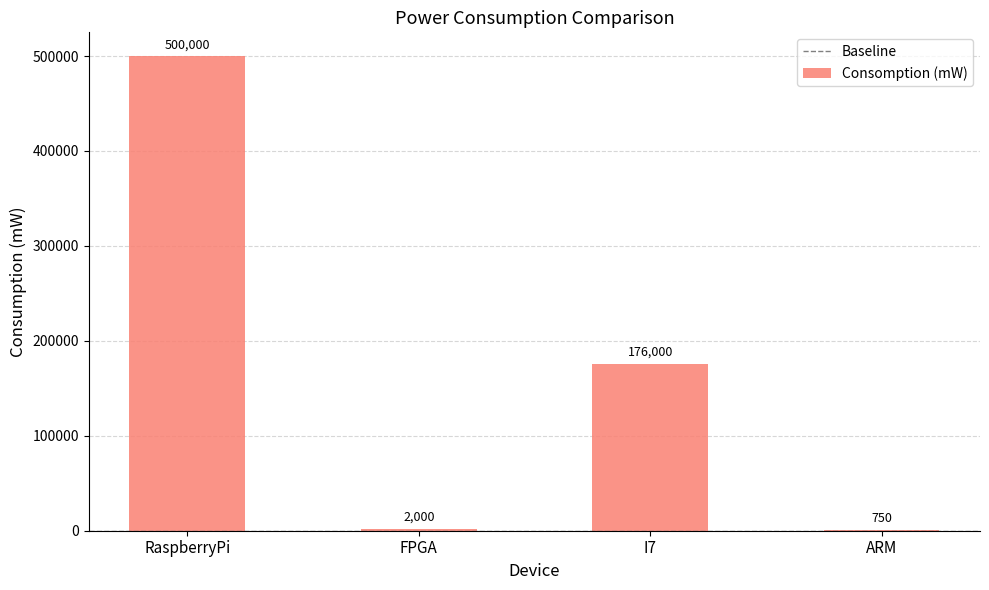

What is the change in value from RaspberryPi to ARM?

-499250